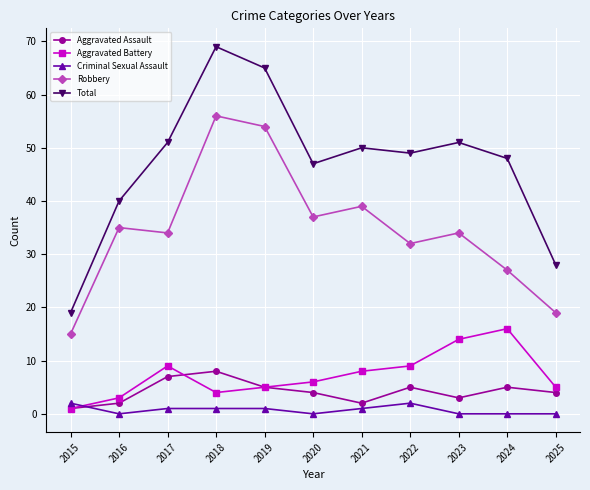

What is the highest value of the Aggravated Assault series?

8